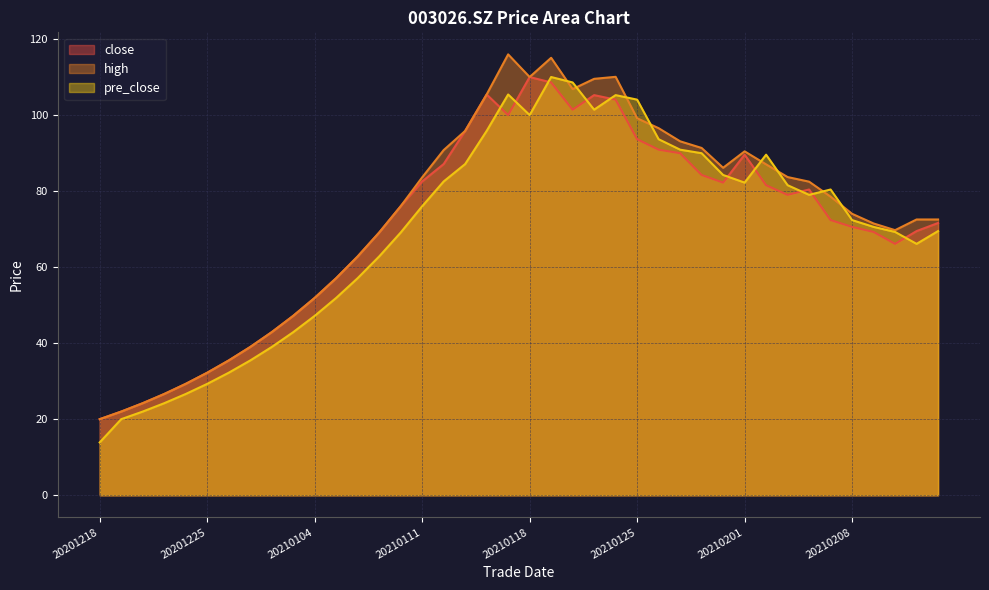

What are all the series names shown in the legend?

close, high, pre_close